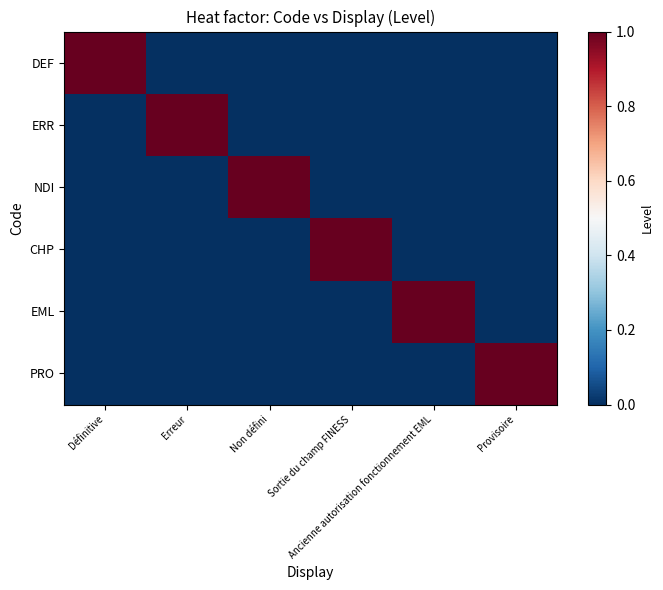

Which series changed the most between Définitive and Provisoire?

DEF